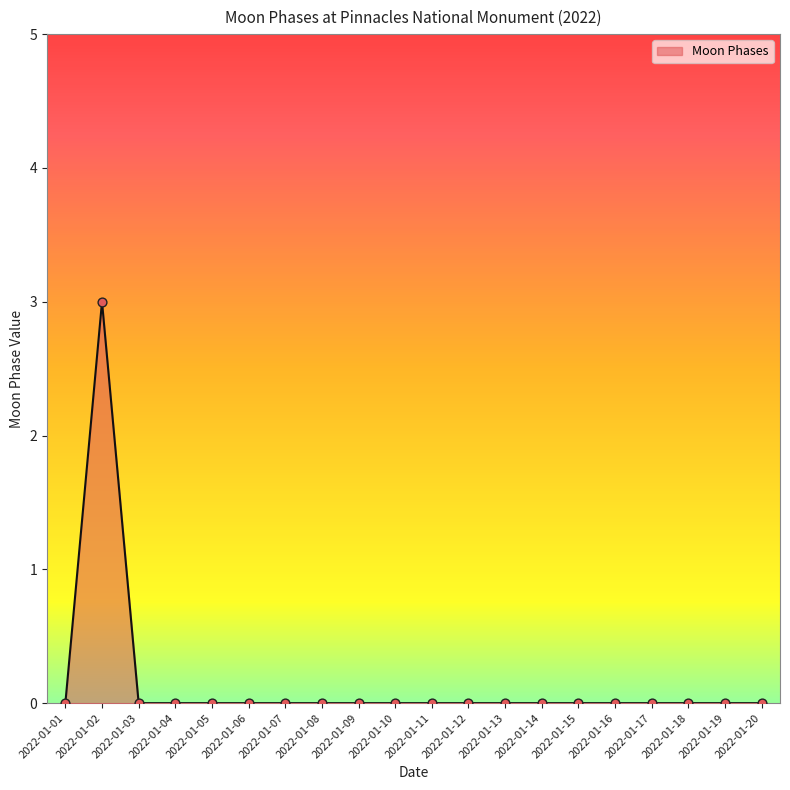

What is the difference between the values at 2022-01-09 and 2022-01-02?

3